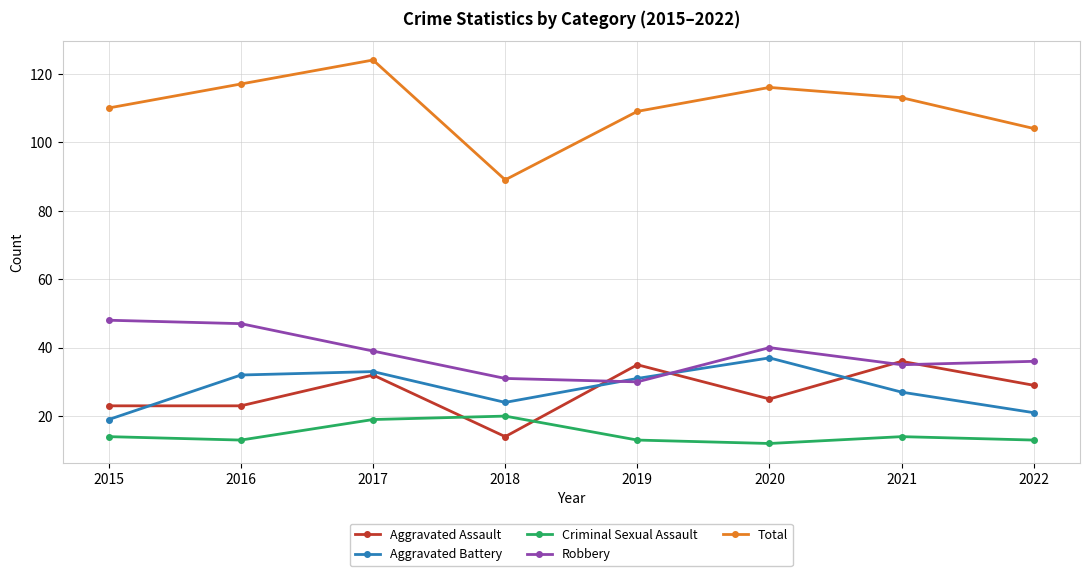

How many data points does each series have?

8